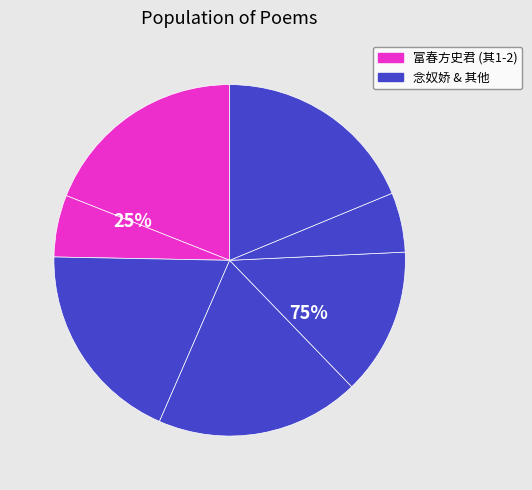

To the nearest percent, what is the average slice percentage?

14%